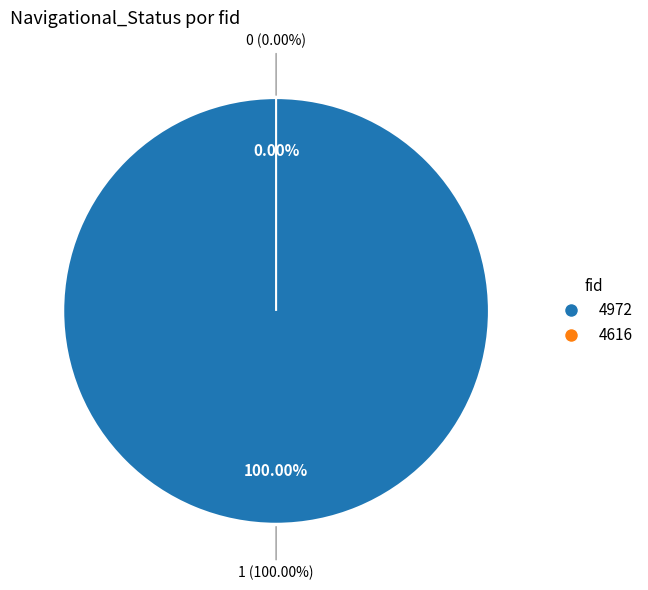

Count the number of slices in the pie.

2